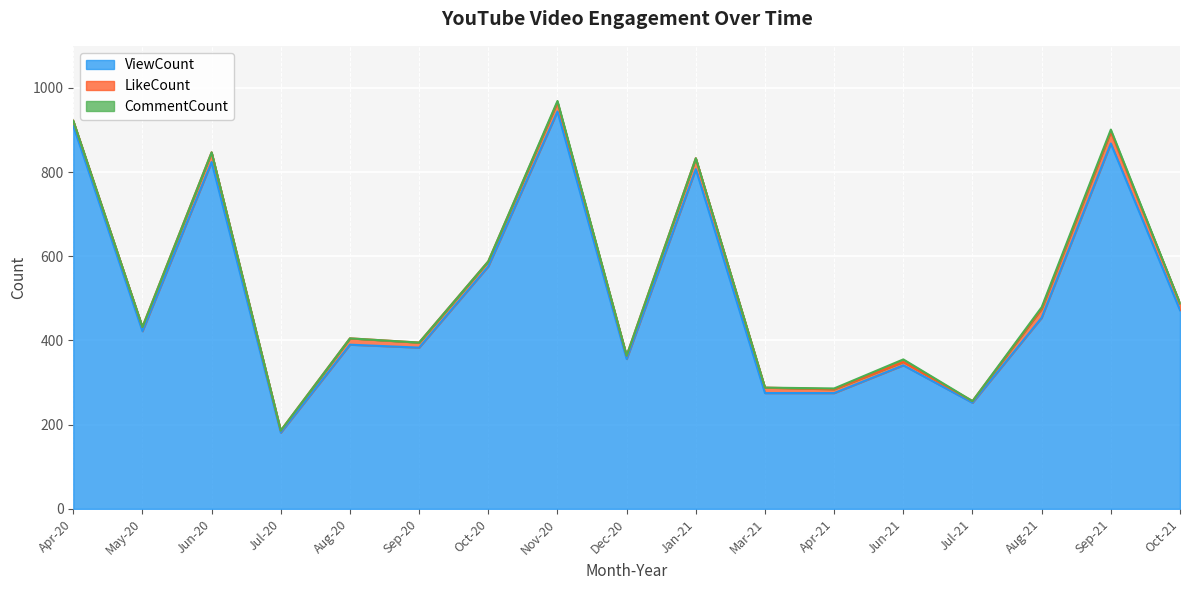

What position from the left is Sep-21?

16